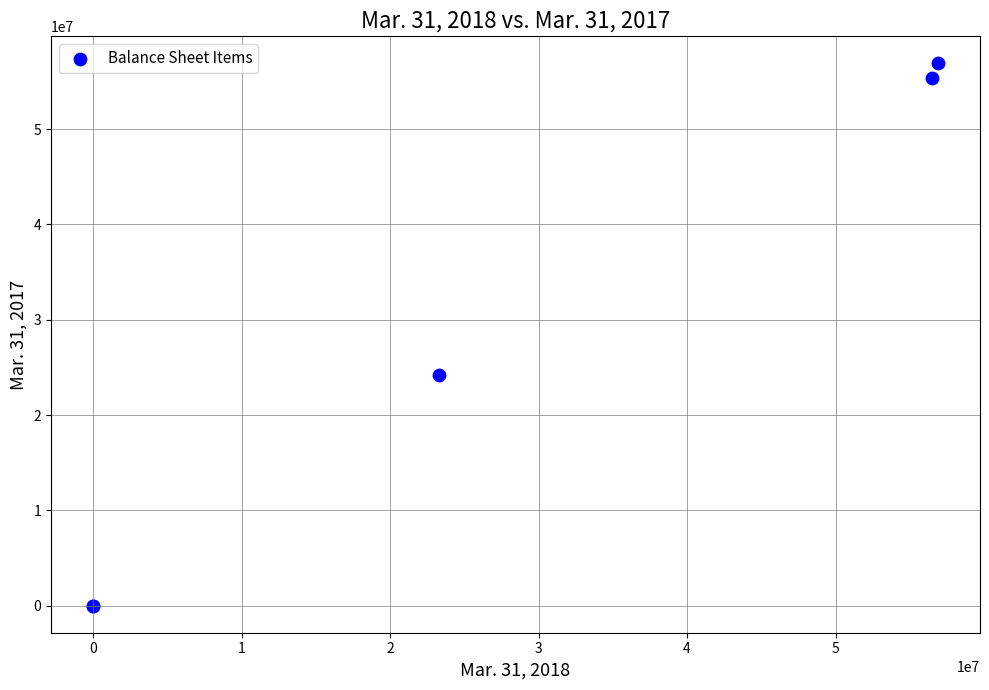

What Y value in the scatter plot is closest to 28445361?

24225000